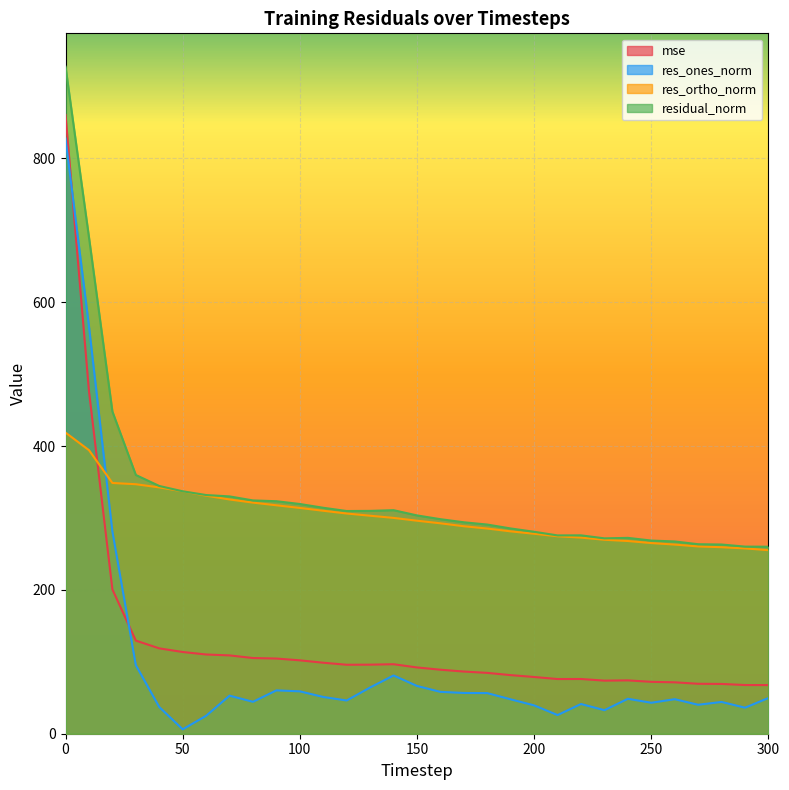

What is the sum of the mse values at 280 and 120?

165.1